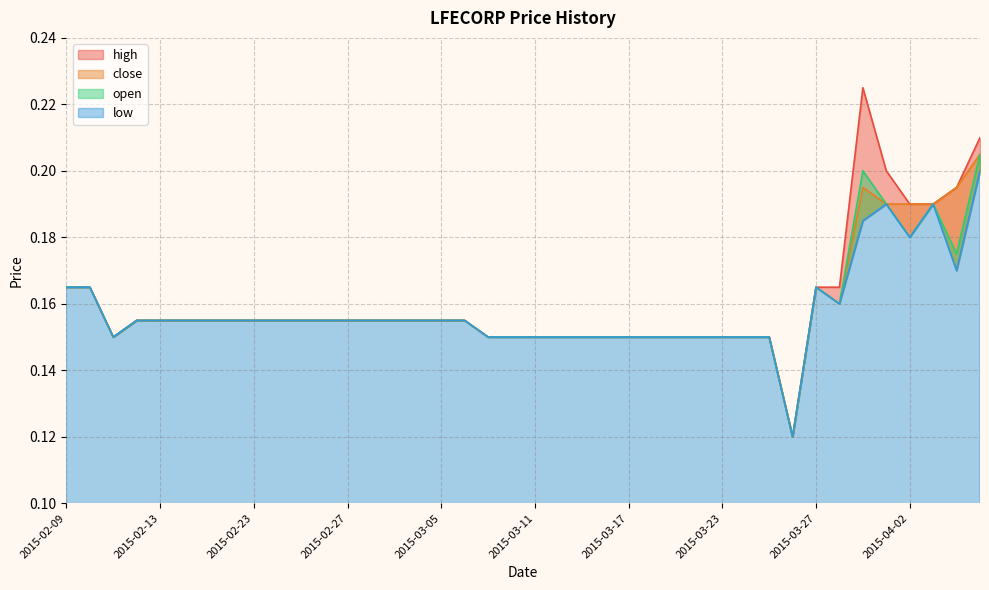

In open, how many points are higher than both neighbors (excluding endpoints)?

3